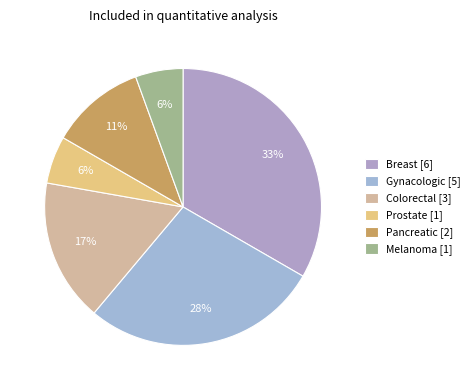

Which category has the biggest portion of the pie?

Breast [6]